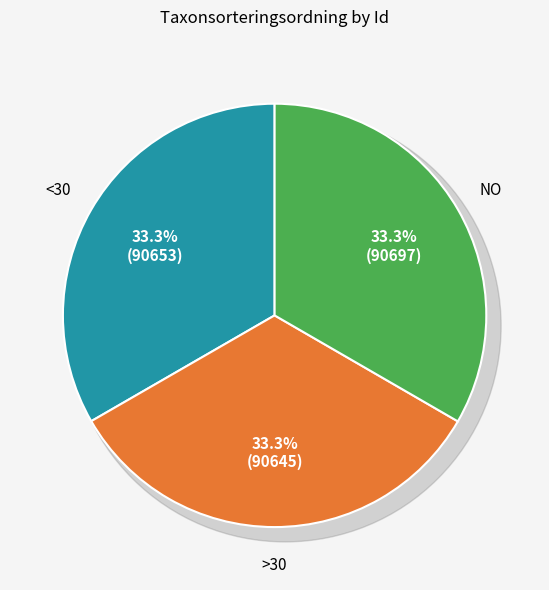

How many segments does this pie chart have?

3